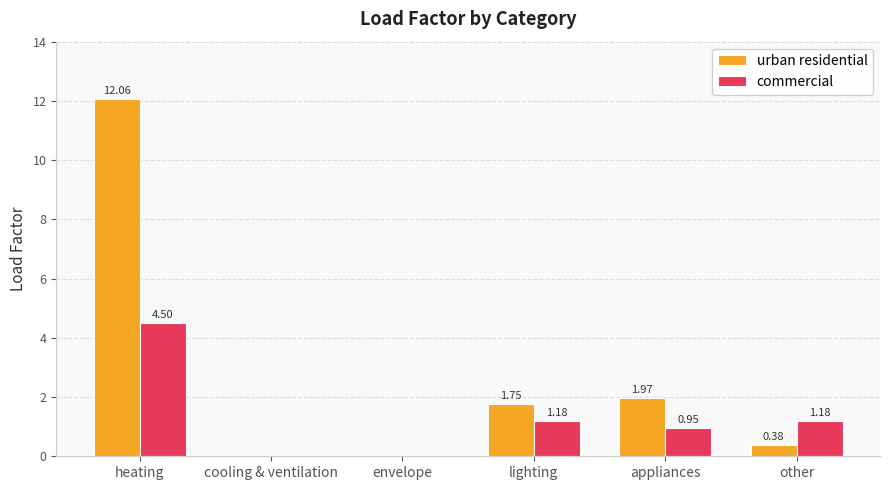

Between appliances and other, which series saw the biggest shift?

urban residential